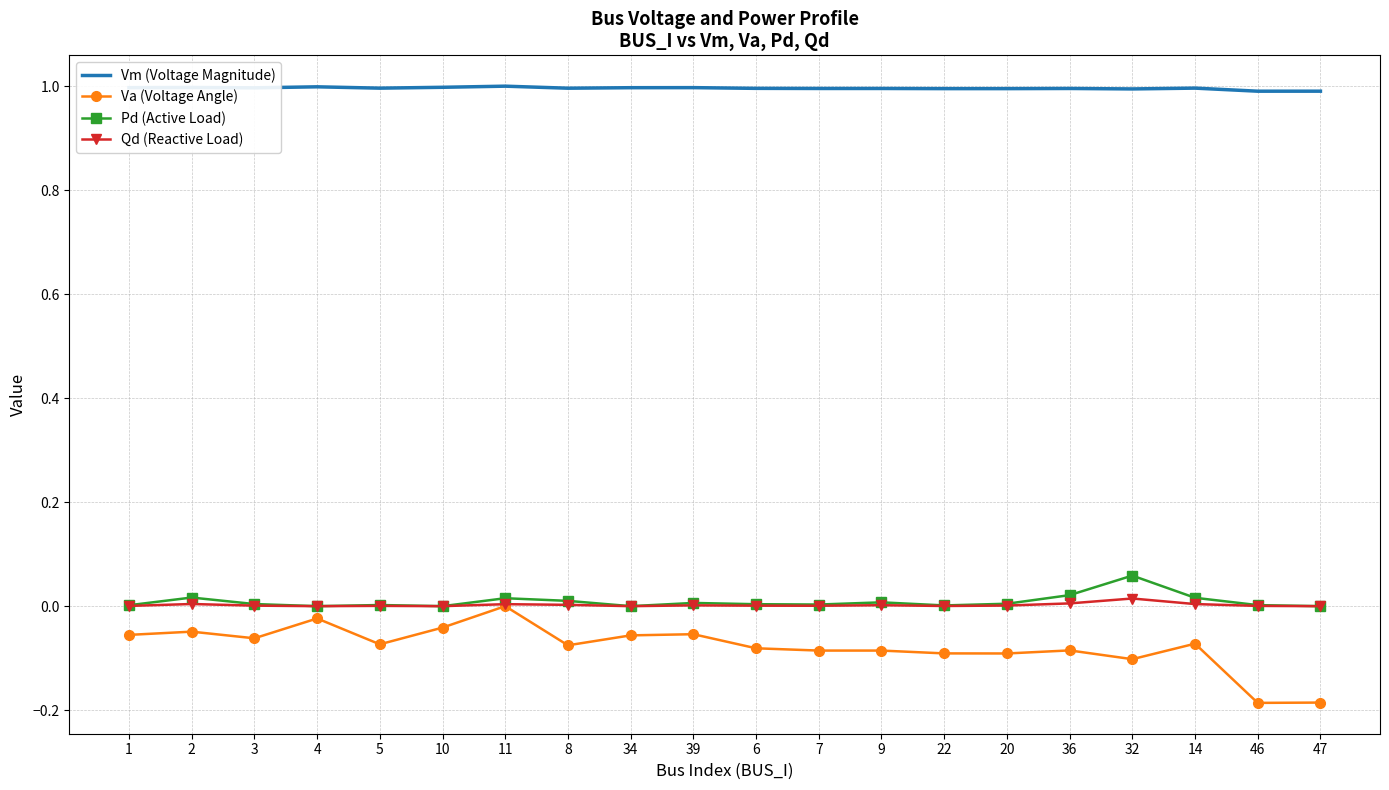

What is the difference between the highest and lowest values at 20?

1.1